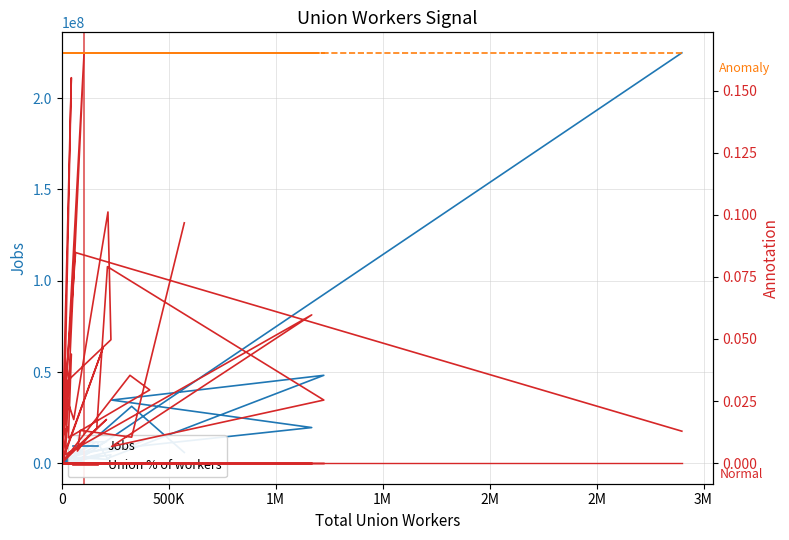

How many lines are shown in the chart?

4